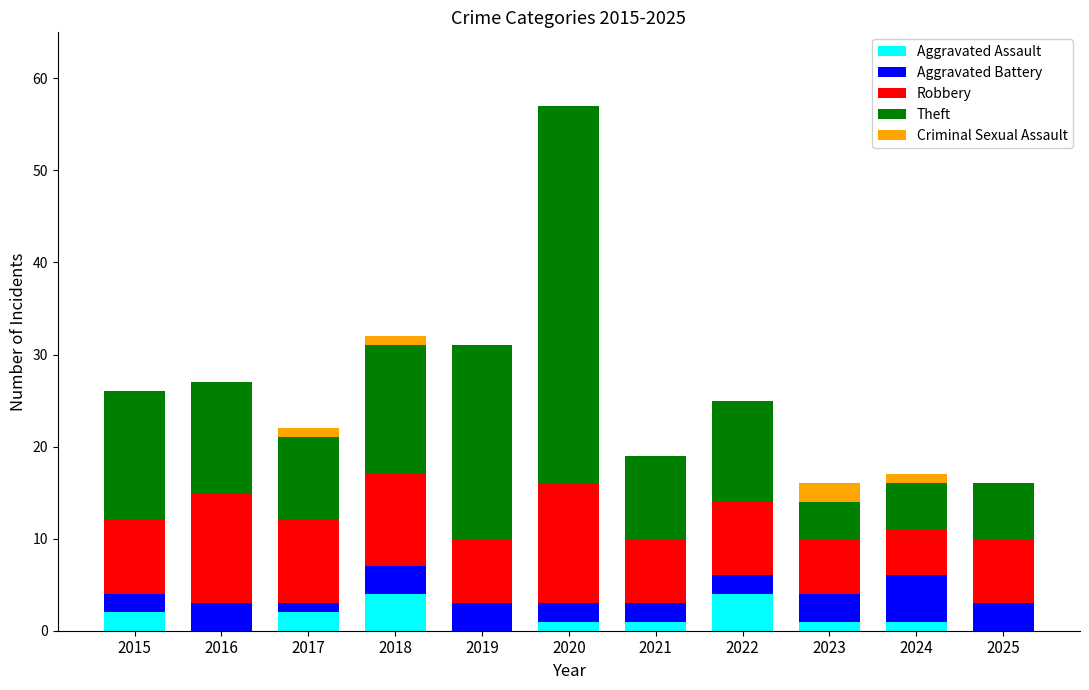

Are the bars horizontal?

No